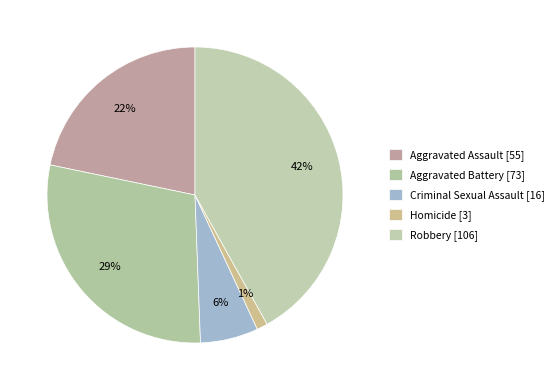

How many segments does this pie chart have?

5